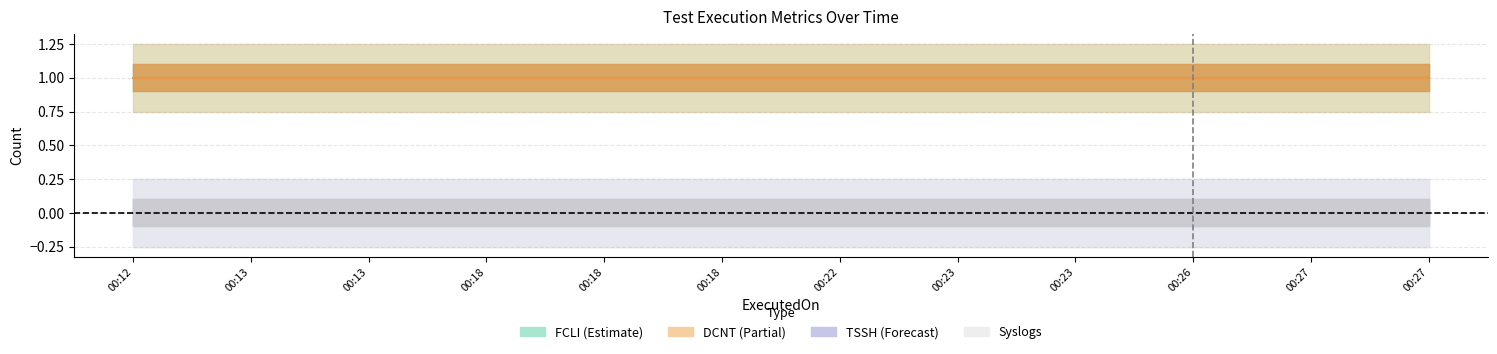

True or false: FCLI and Syslogs intersect in this chart.

False